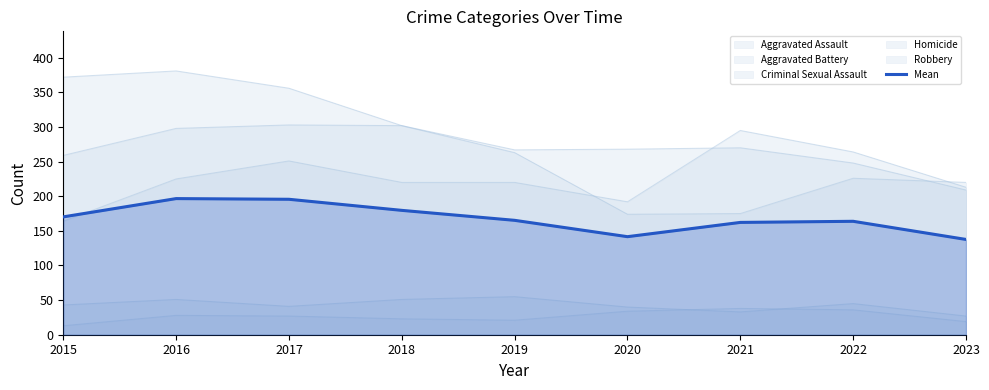

How many data points are above 165?

5